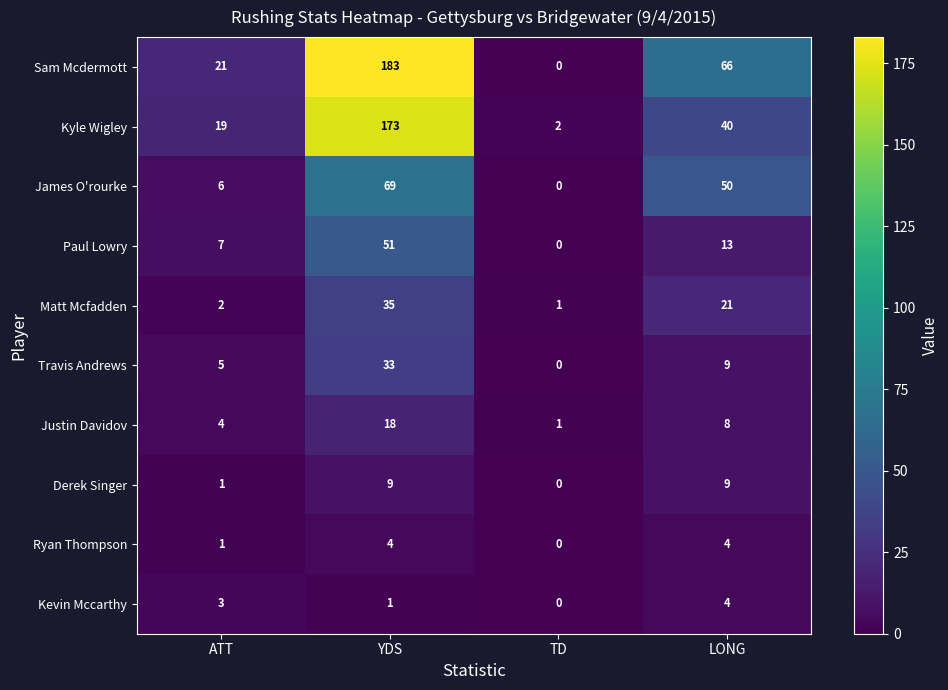

Rank the categories by Paul Lowry value from highest to lowest.

YDS, LONG, ATT, TD